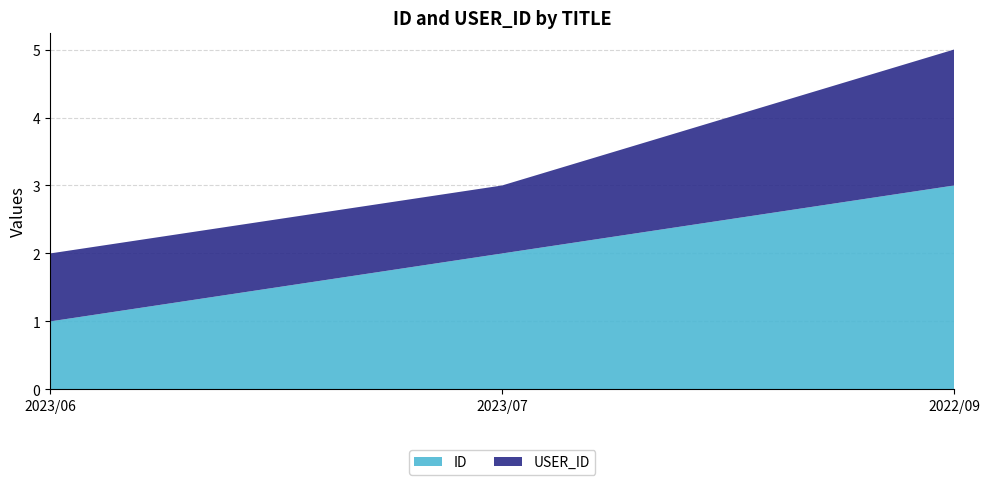

Reading left to right, list all the values displayed in this chart.

ID: 1	2	3
USER_ID: 1	1	2